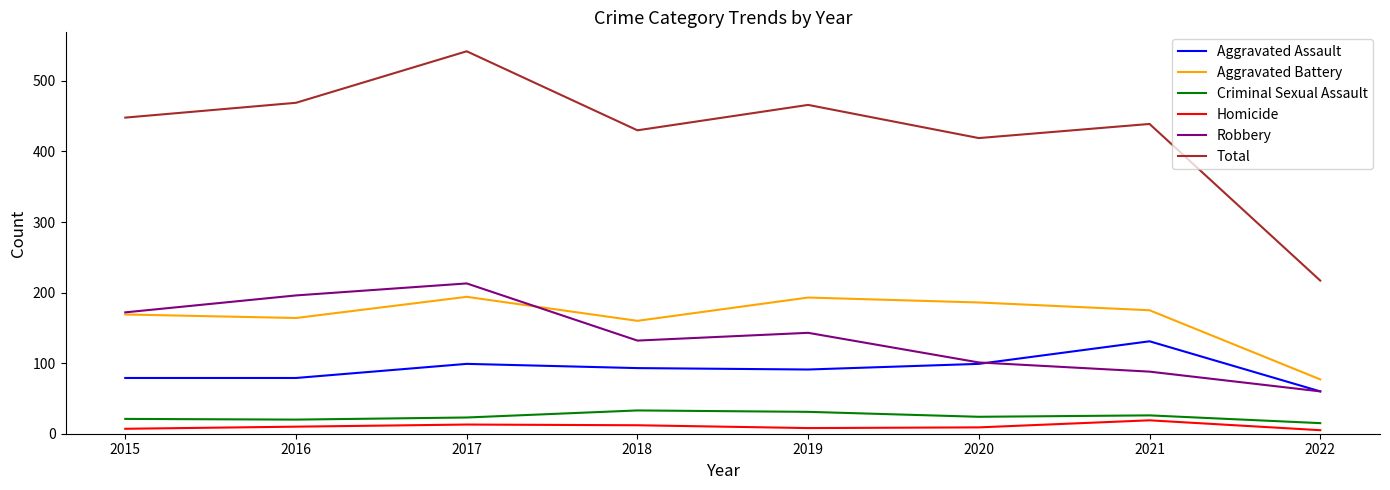

What are all the series names shown in the legend?

Aggravated Assault, Aggravated Battery, Criminal Sexual Assault, Homicide, Robbery, Total